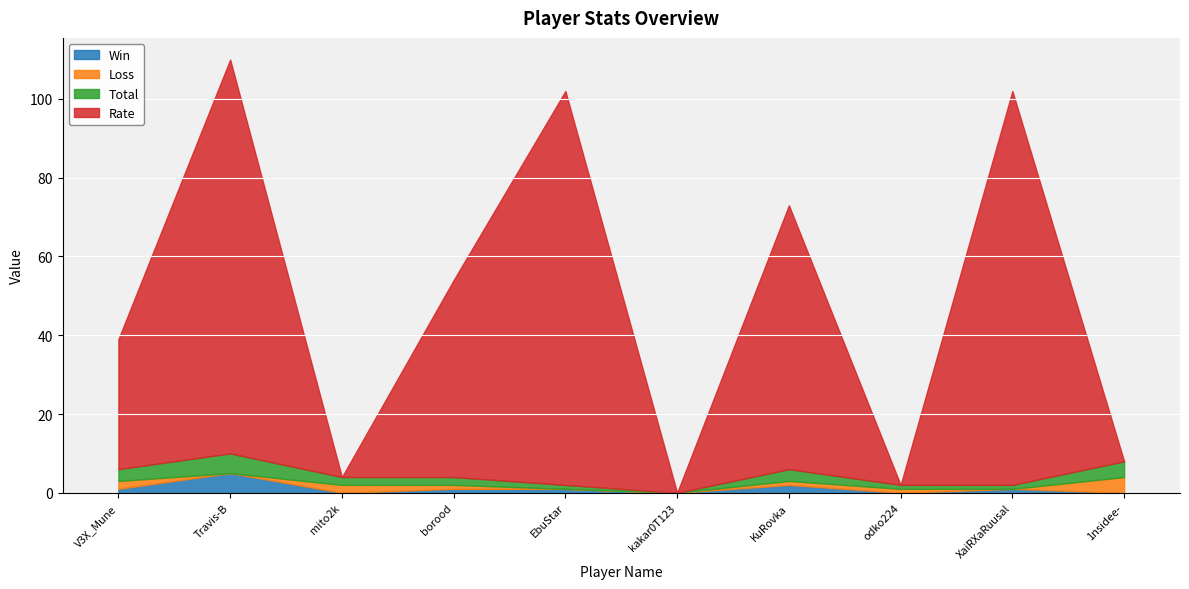

What is the total value across all series at borood?

54